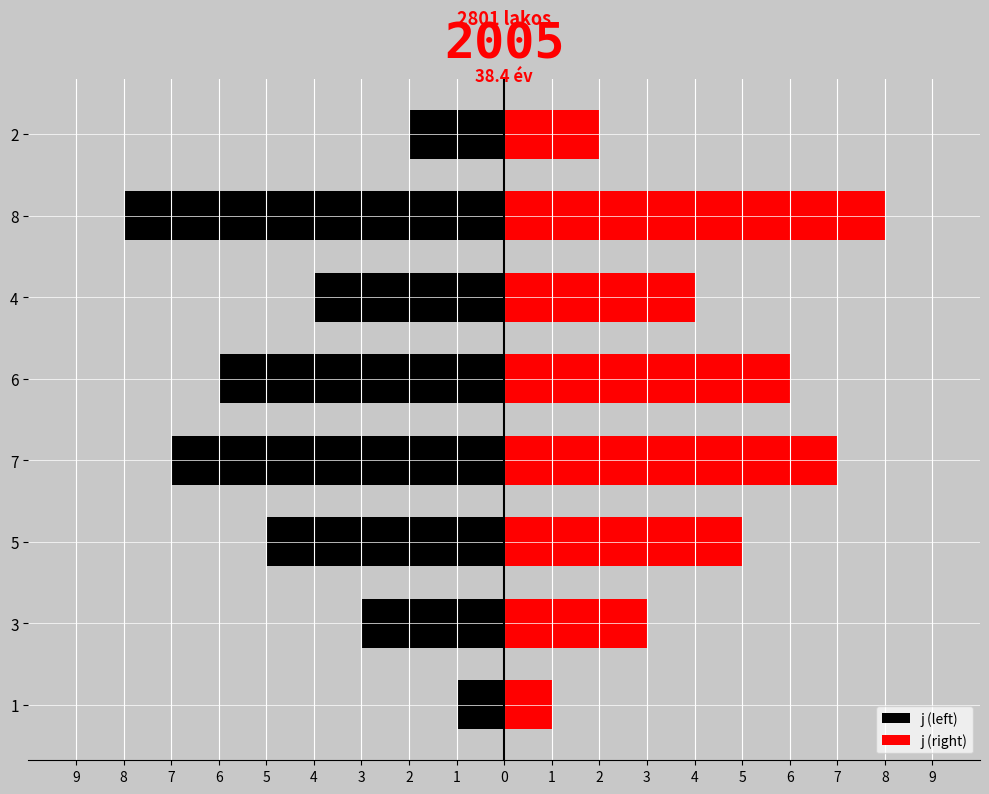

Which series has the widest spread of values?

j (left)